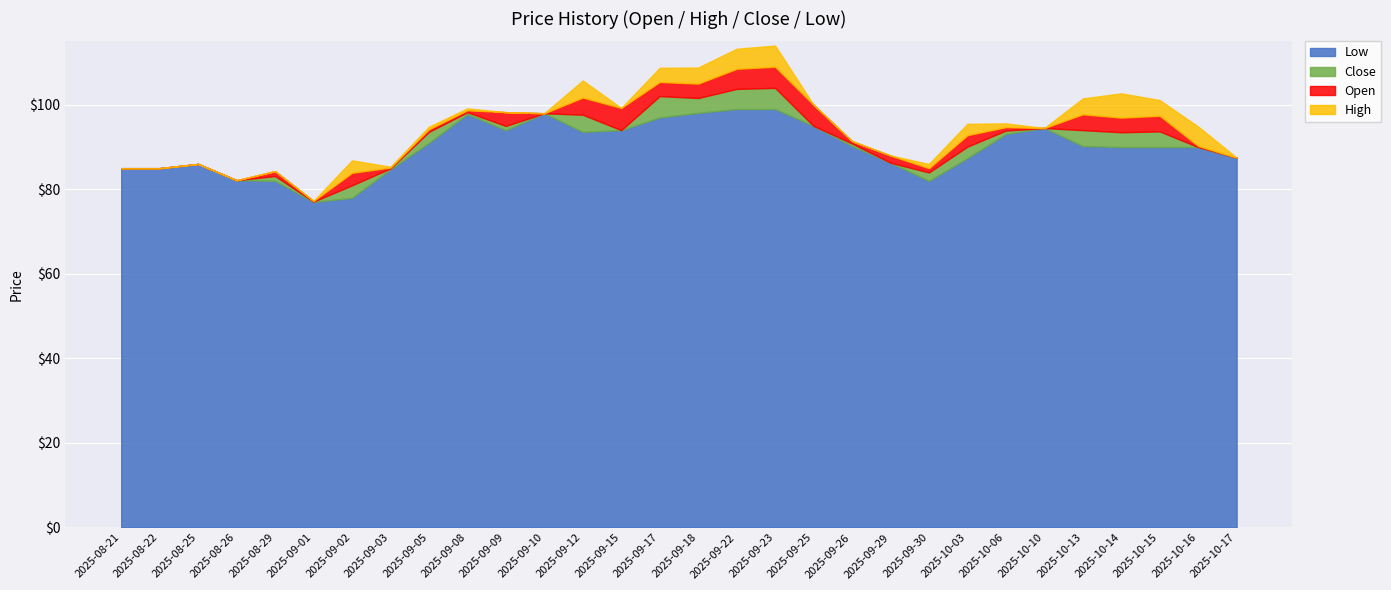

Reading left to right, transcribe all the data shown in this chart.

Low: 2025-08-21=85.0	2025-08-22=85.0	2025-08-25=86.0	2025-08-26=82.2	2025-08-29=82.0	2025-09-01=77.0	2025-09-02=78.0	2025-09-03=84.8	2025-09-05=91.0	2025-09-08=97.8	2025-09-09=94.0	2025-09-10=98.0	2025-09-12=93.6	2025-09-15=94.0	2025-09-17=97.0	2025-09-18=98.1	2025-09-22=99.0	2025-09-23=99.0	2025-09-25=95.0	2025-09-26=90.2	2025-09-29=86.3	2025-09-30=82.0	2025-10-03=87.4	2025-10-06=93.1	2025-10-10=94.5	2025-10-13=90.2	2025-10-14=90.0	2025-10-15=90.0	2025-10-16=90.0	2025-10-17=87.5
Close: 2025-08-21=85.0	2025-08-22=85.0	2025-08-25=86.0	2025-08-26=82.2	2025-08-29=80.8	2025-09-01=77.1	2025-09-02=81.0	2025-09-03=85.0	2025-09-05=93.6	2025-09-08=98.2	2025-09-09=95.0	2025-09-10=98.0	2025-09-12=97.7	2025-09-15=94.0	2025-09-17=102.0	2025-09-18=101.6	2025-09-22=103.8	2025-09-23=104.0	2025-09-25=95.0	2025-09-26=90.8	2025-09-29=86.3	2025-09-30=84.0	2025-10-03=90.1	2025-10-06=93.9	2025-10-10=94.5	2025-10-13=94.0	2025-10-14=93.5	2025-10-15=93.7	2025-10-16=90.0	2025-10-17=87.5
Open: 2025-08-21=85.0	2025-08-22=85.0	2025-08-25=86.0	2025-08-26=82.2	2025-08-29=82.0	2025-09-01=77.2	2025-09-02=78.0	2025-09-03=84.8	2025-09-05=93.0	2025-09-08=97.8	2025-09-09=98.2	2025-09-10=98.0	2025-09-12=93.6	2025-09-15=99.2	2025-09-17=98.7	2025-09-18=98.2	2025-09-22=99.0	2025-09-23=99.0	2025-09-25=100.0	2025-09-26=91.4	2025-09-29=88.0	2025-09-30=83.0	2025-10-03=87.4	2025-10-06=93.1	2025-10-10=94.5	2025-10-13=90.2	2025-10-14=90.0	2025-10-15=90.0	2025-10-16=90.2	2025-10-17=87.5
High: 2025-08-21=85.0	2025-08-22=85.0	2025-08-25=86.0	2025-08-26=82.2	2025-08-29=82.0	2025-09-01=77.2	2025-09-02=81.0	2025-09-03=85.0	2025-09-05=93.6	2025-09-08=98.2	2025-09-09=98.2	2025-09-10=98.0	2025-09-12=97.7	2025-09-15=99.2	2025-09-17=102.0	2025-09-18=102.0	2025-09-22=103.8	2025-09-23=104.0	2025-09-25=100.0	2025-09-26=91.4	2025-09-29=88.0	2025-09-30=84.0	2025-10-03=90.1	2025-10-06=94.0	2025-10-10=94.5	2025-10-13=94.0	2025-10-14=95.8	2025-10-15=93.7	2025-10-16=94.8	2025-10-17=87.5